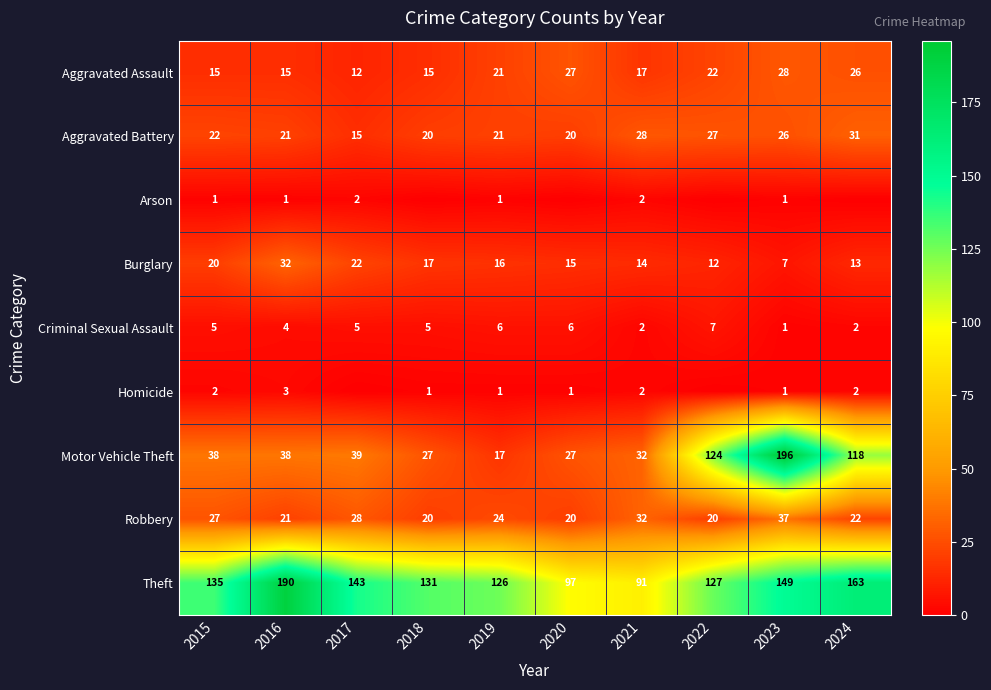

Which category has the highest value in the Criminal Sexual Assault series?

2022